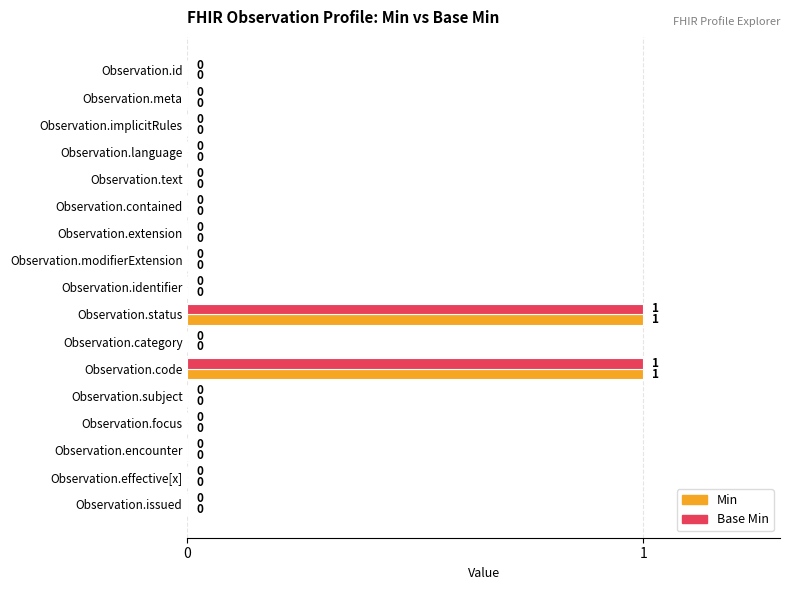

The value of Base Min at Observation.extension is 0. True or false?

True